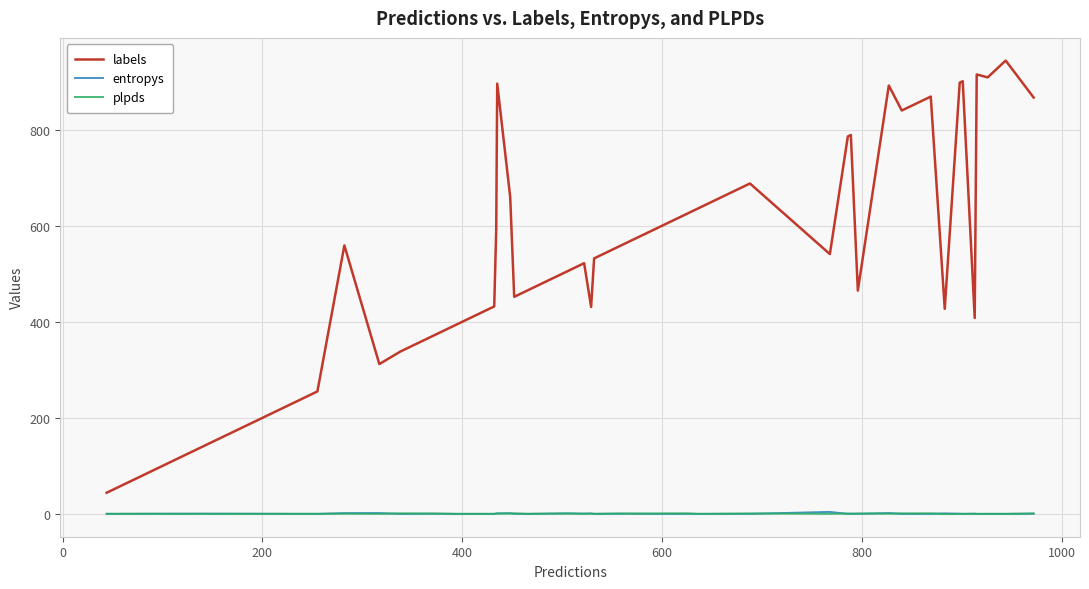

How many intersections are there between entropys and plpds?

22